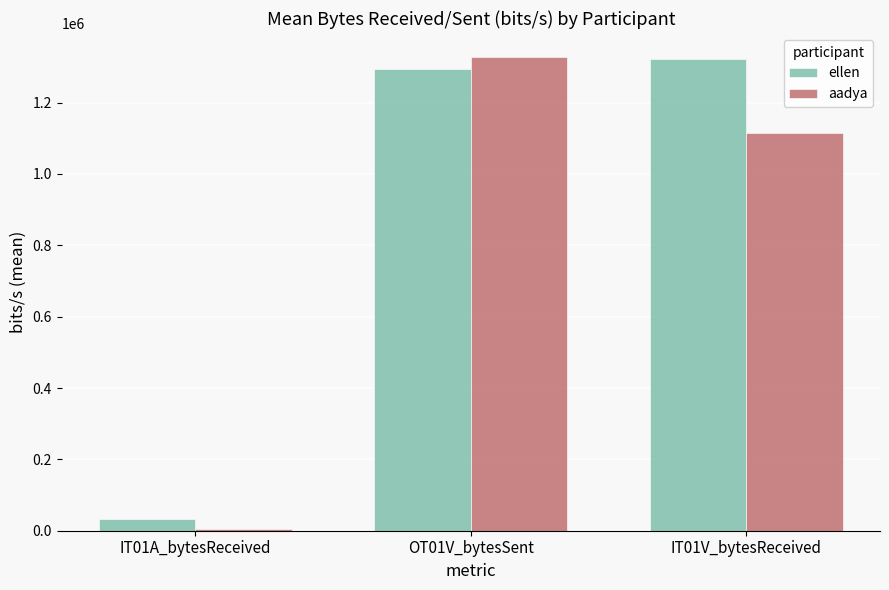

At which category does the chart reach its minimum across all series?

IT01A_bytesReceived